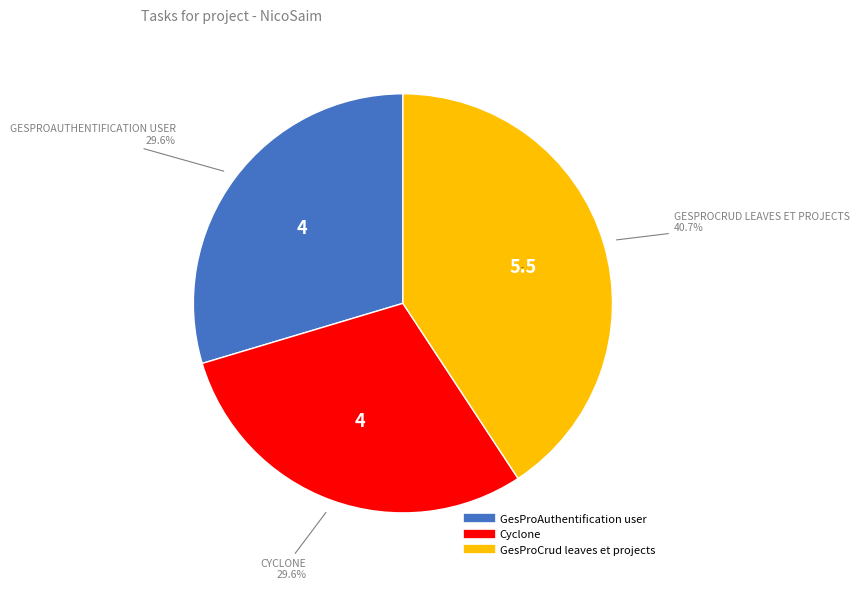

What portion of the pie excludes GesProAuthentification user?

70.4%